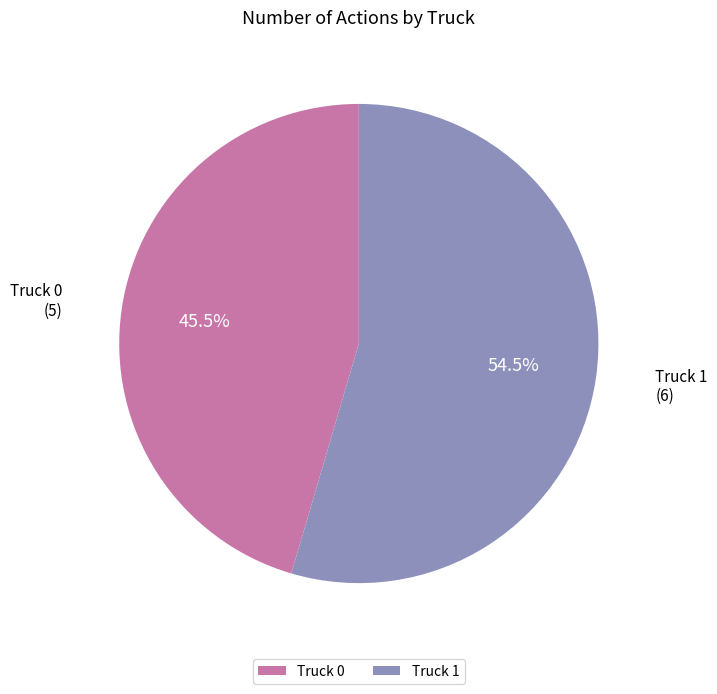

Which slice is the smallest?

Truck 0